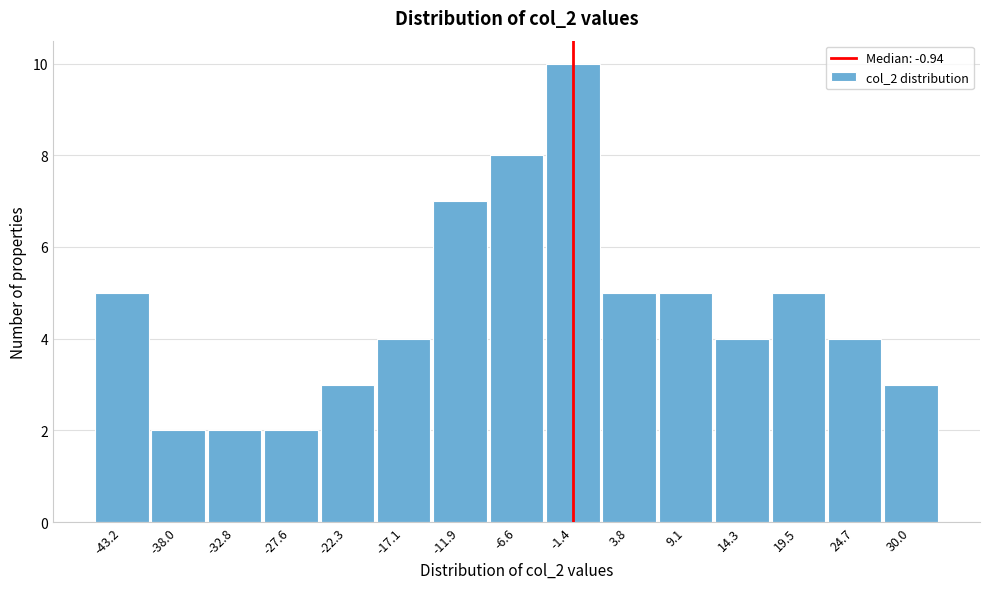

Reading right to left, list all the values displayed in this chart.

30.0=3	24.7=4	19.5=5	14.3=4	9.1=5	3.8=5	-1.4=10	-6.6=8	-11.9=7	-17.1=4	-22.3=3	-27.6=2	-32.8=2	-38.0=2	-43.2=5